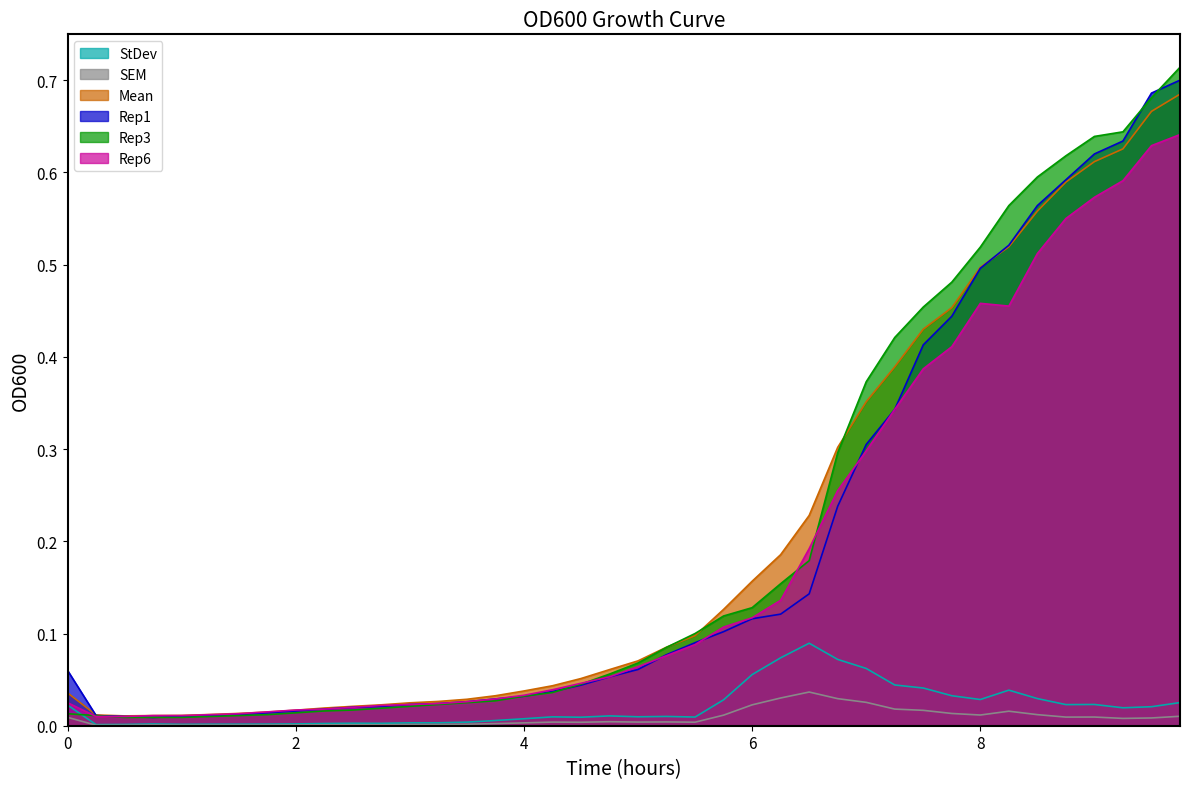

True or false: Mean and SEM intersect in this chart.

False